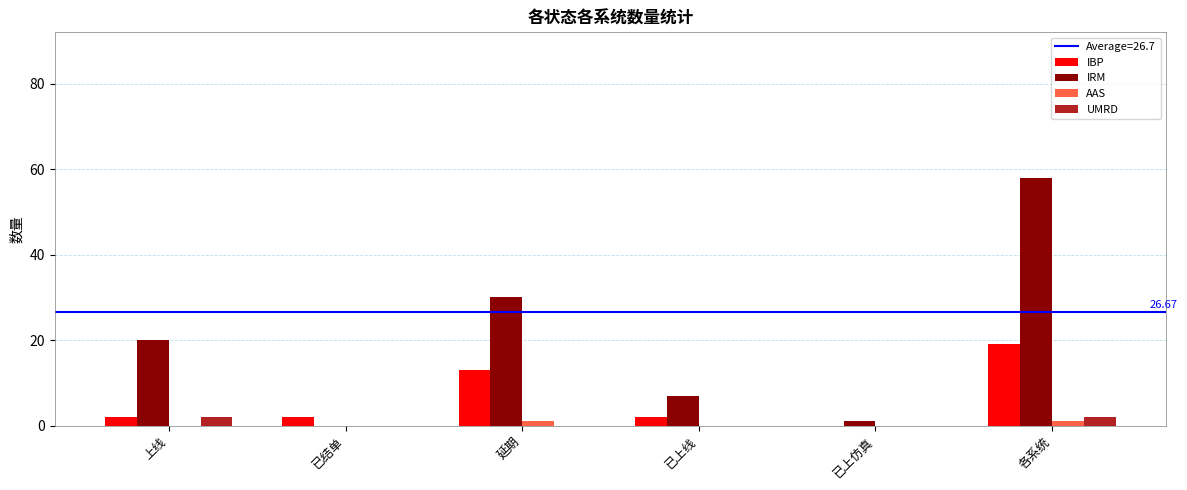

What is the total value across all series at 上线?

24